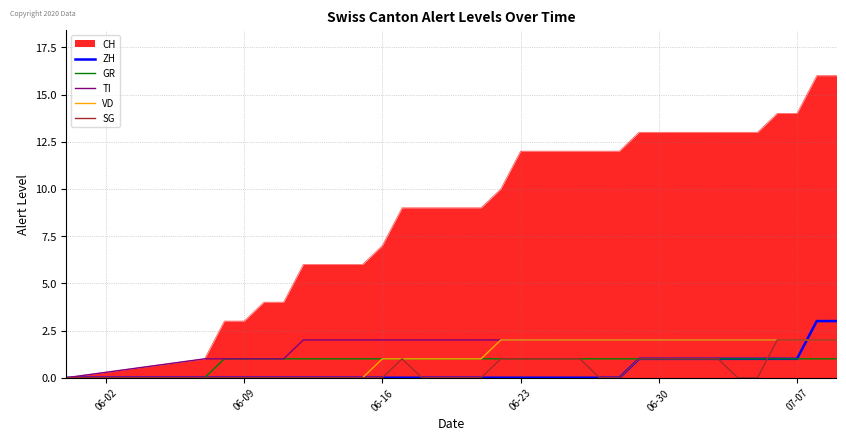

What is the sum of all ZH values?

15